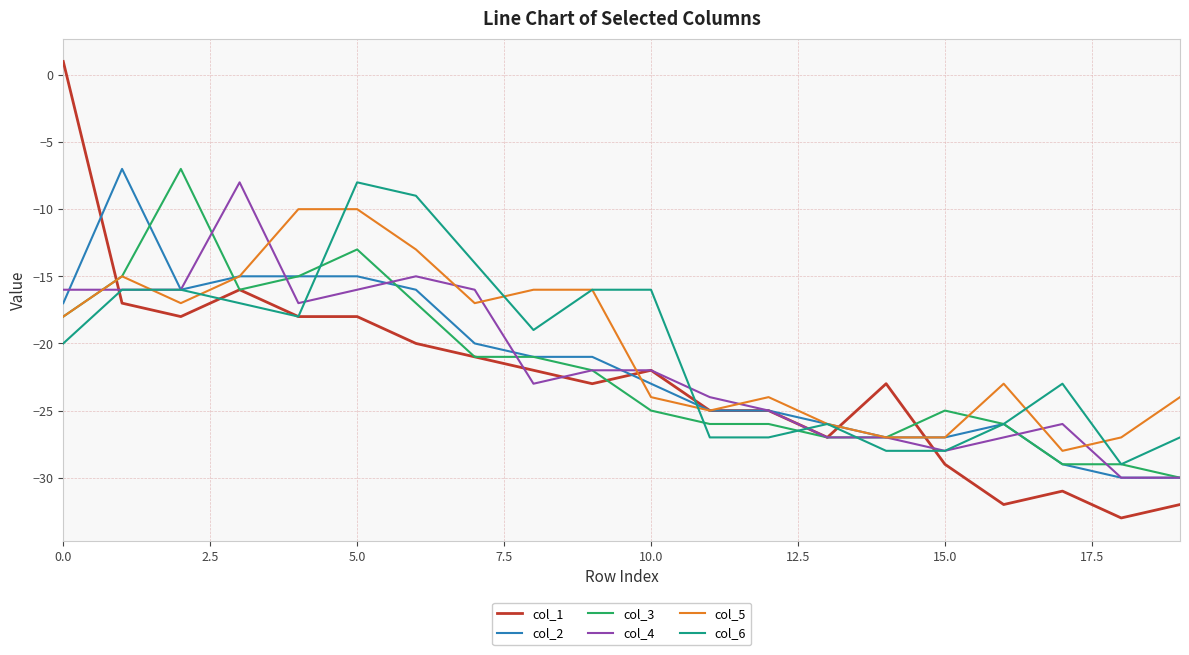

What are all the series names shown in the legend?

col_1, col_2, col_3, col_4, col_5, col_6